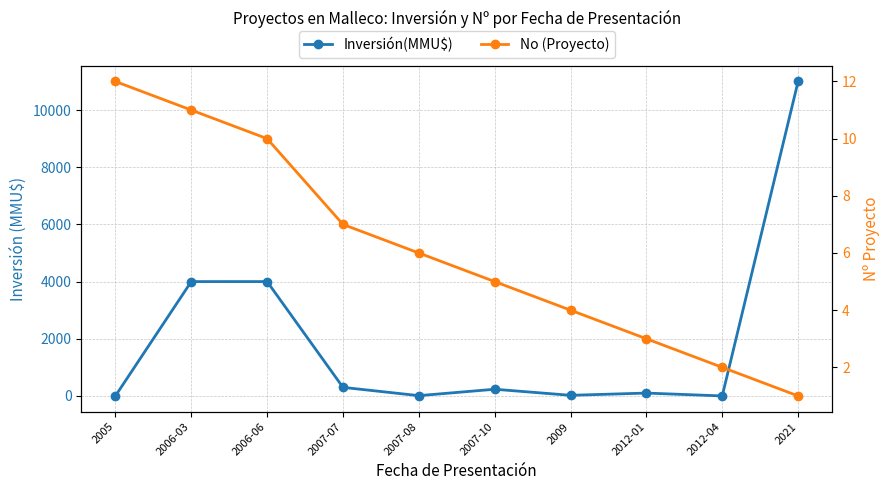

What is the value of the No (Proyecto) point at the 8th from the left?

3